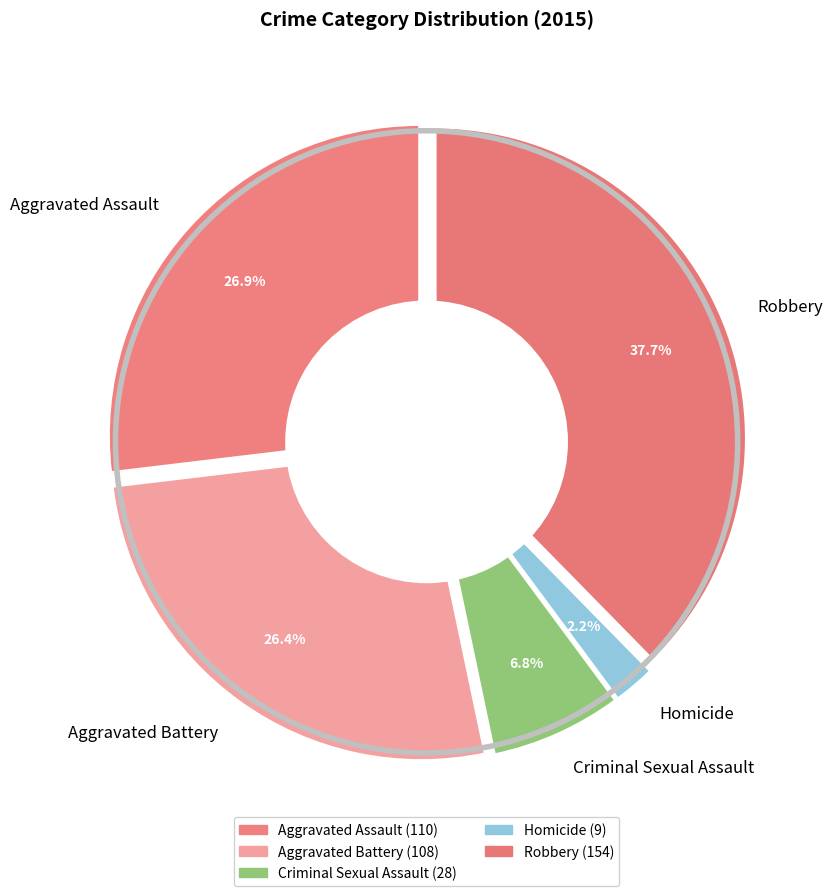

What percentage is the Criminal Sexual Assault slice, to the nearest percent?

7%